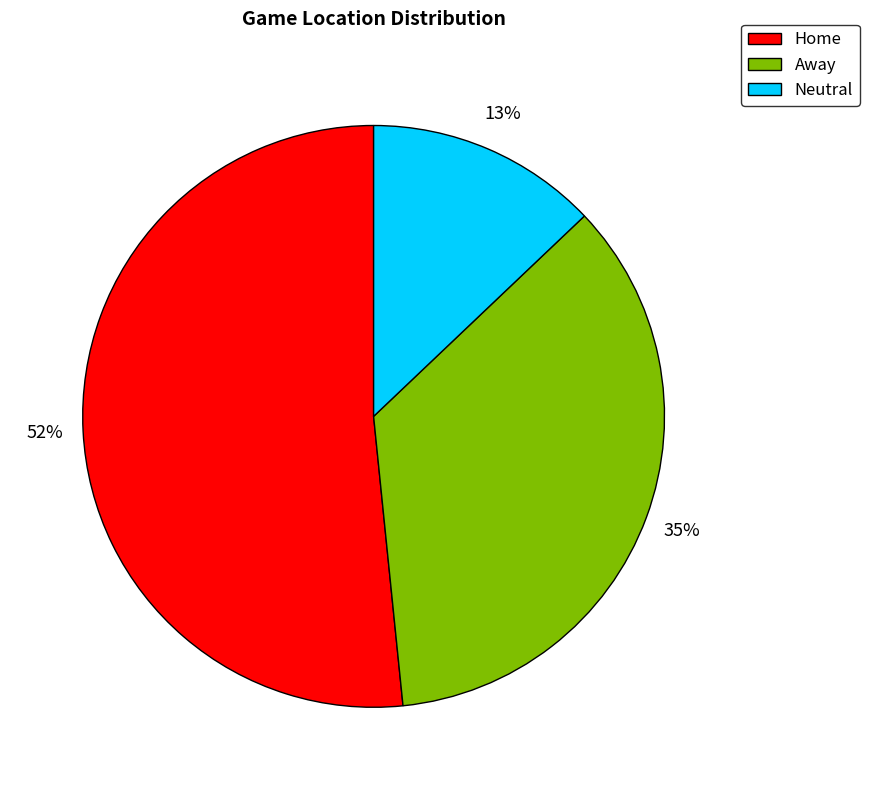

What is the largest slice in the pie chart?

Home